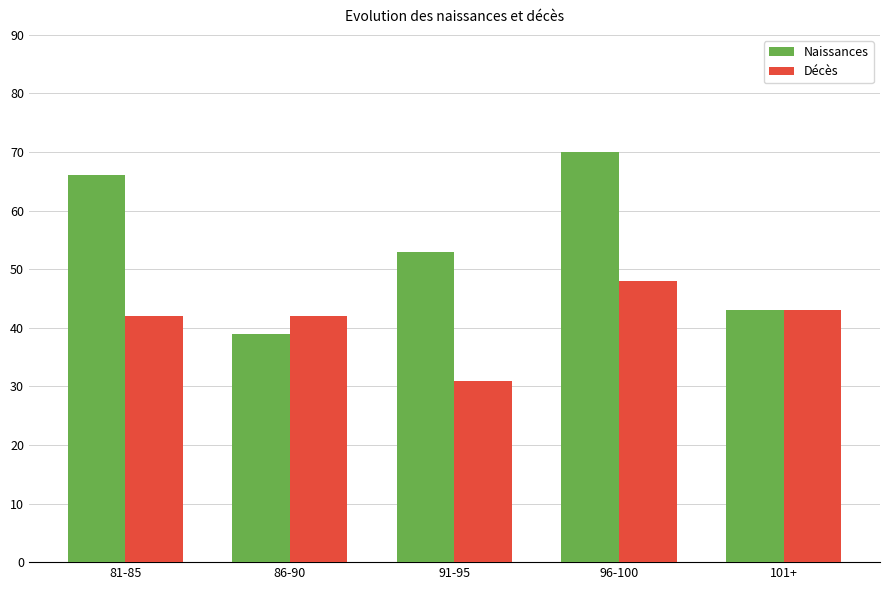

How many bars are there in each group?

2